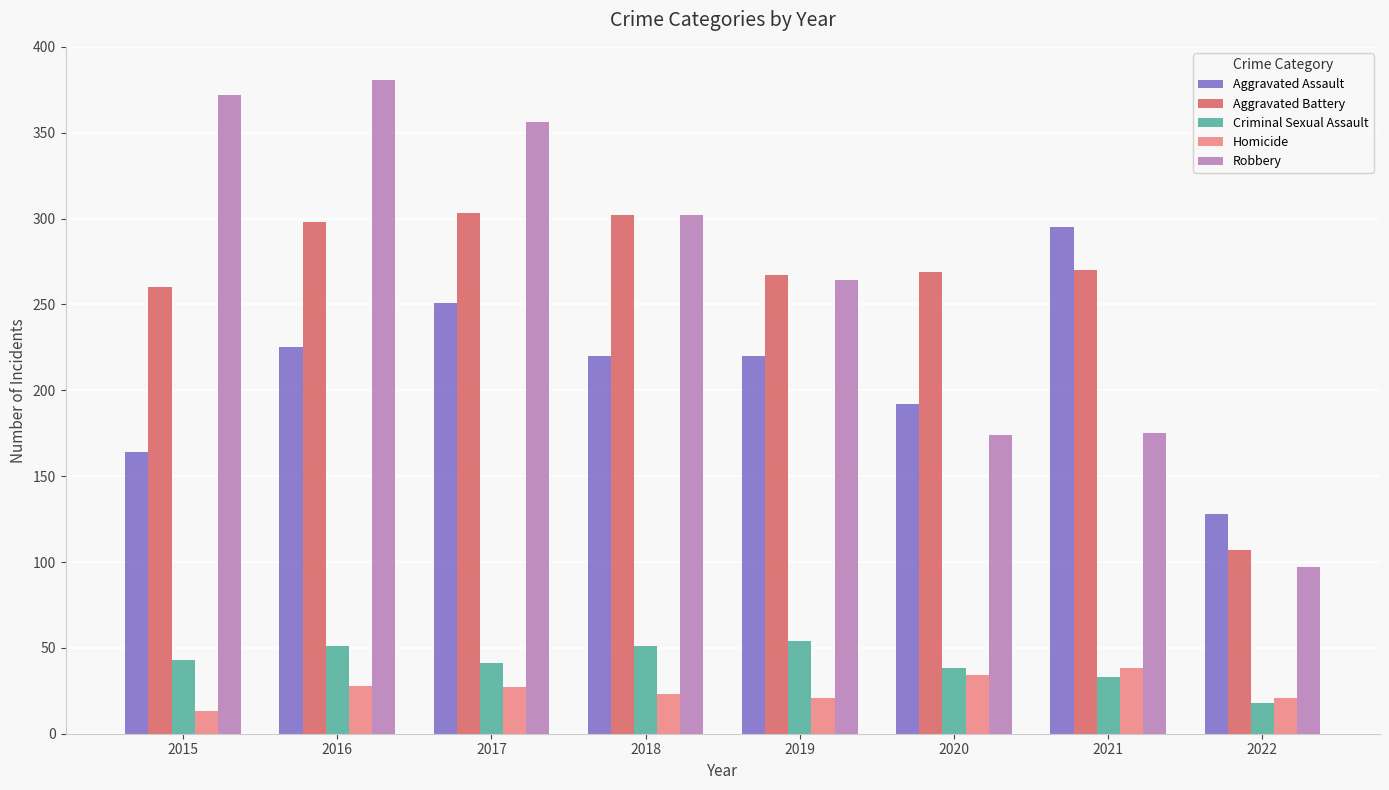

What is the difference between the maximum and second lowest values in the Homicide series?

17